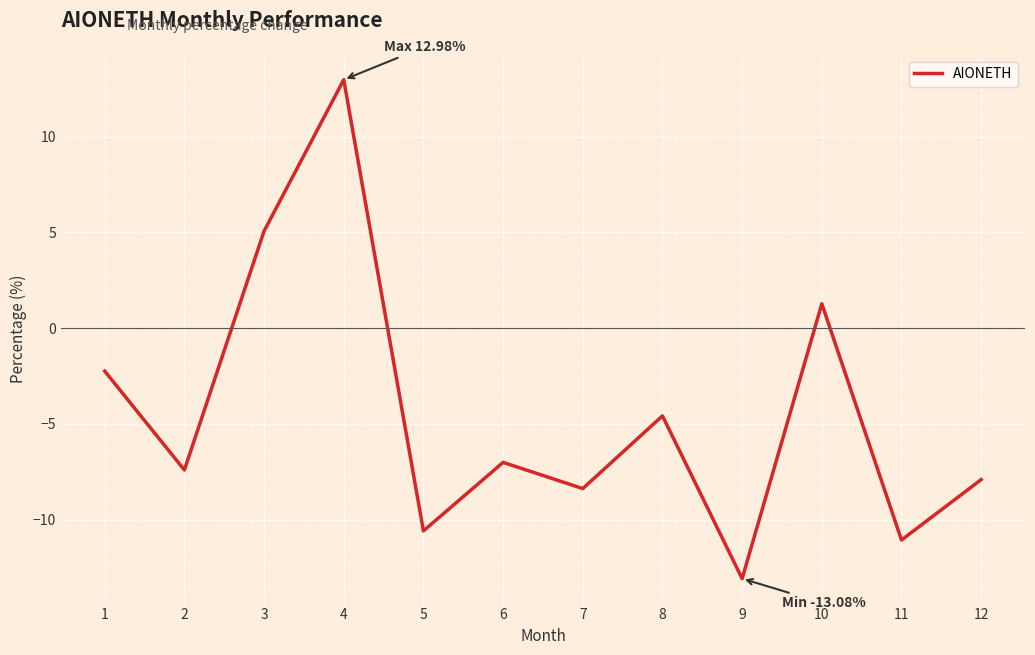

How many lines are shown in the chart?

1